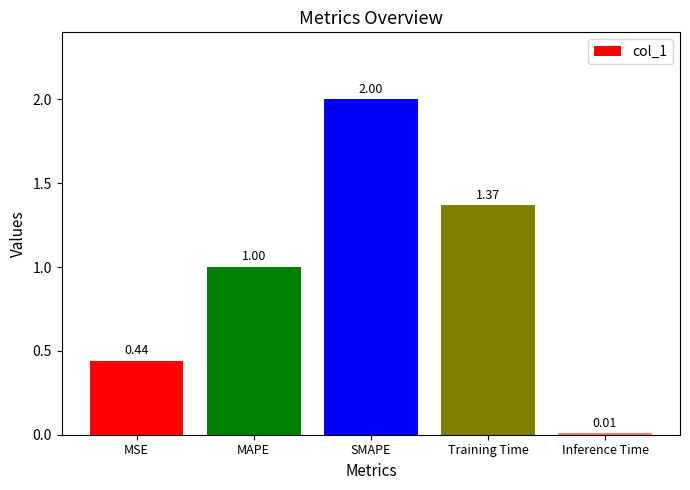

What is the value of the 2nd bar from the left?

1.0